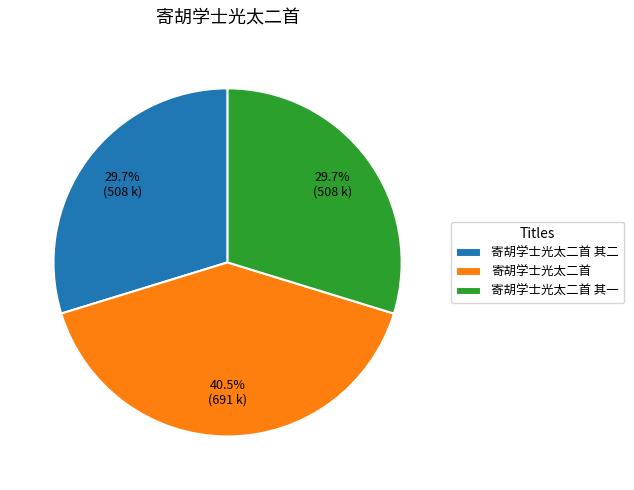

How many slices are in this pie chart?

3